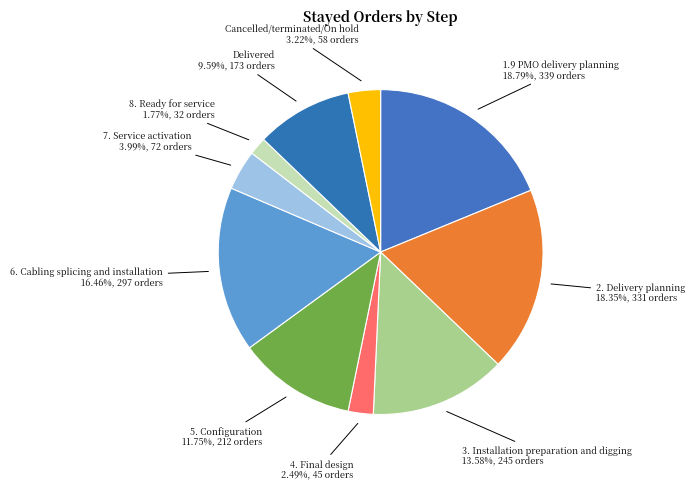

How many segments does this pie chart have?

10